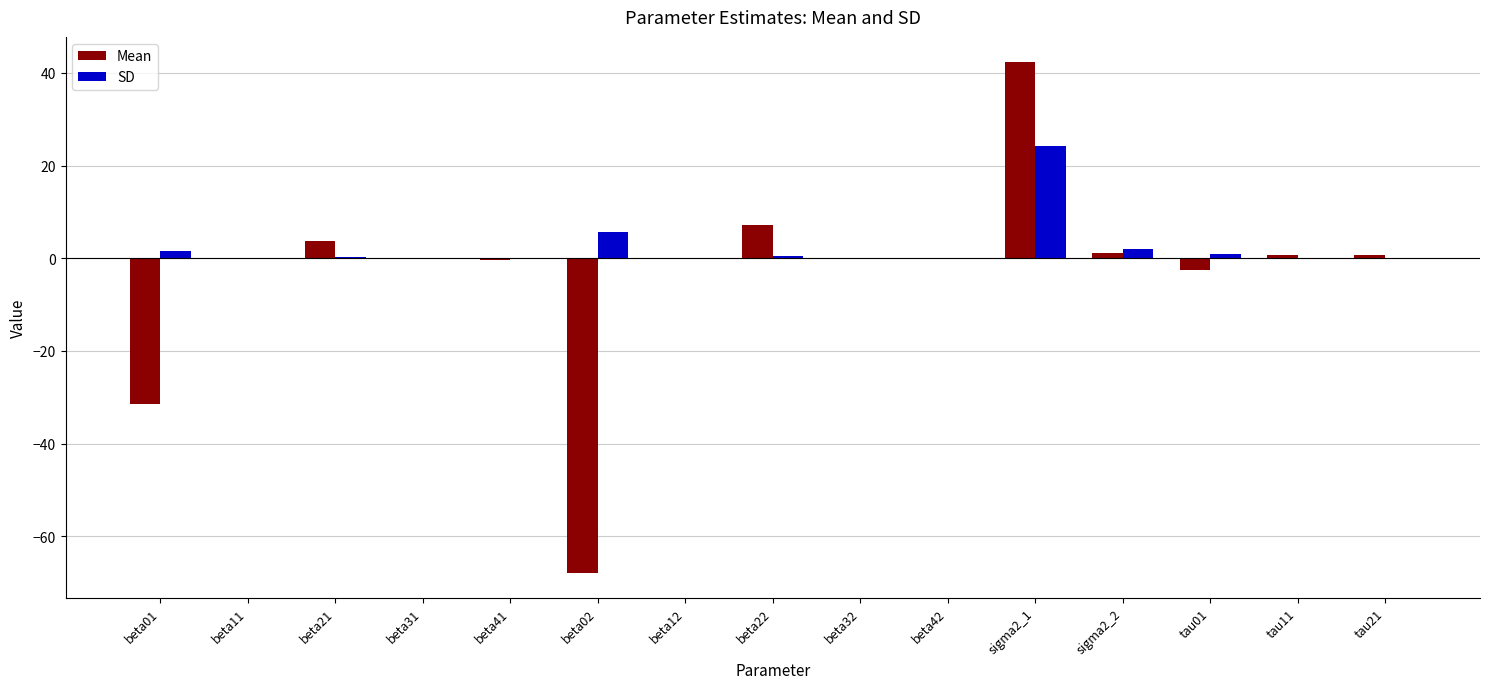

What are all the series names shown in the legend?

Mean, SD